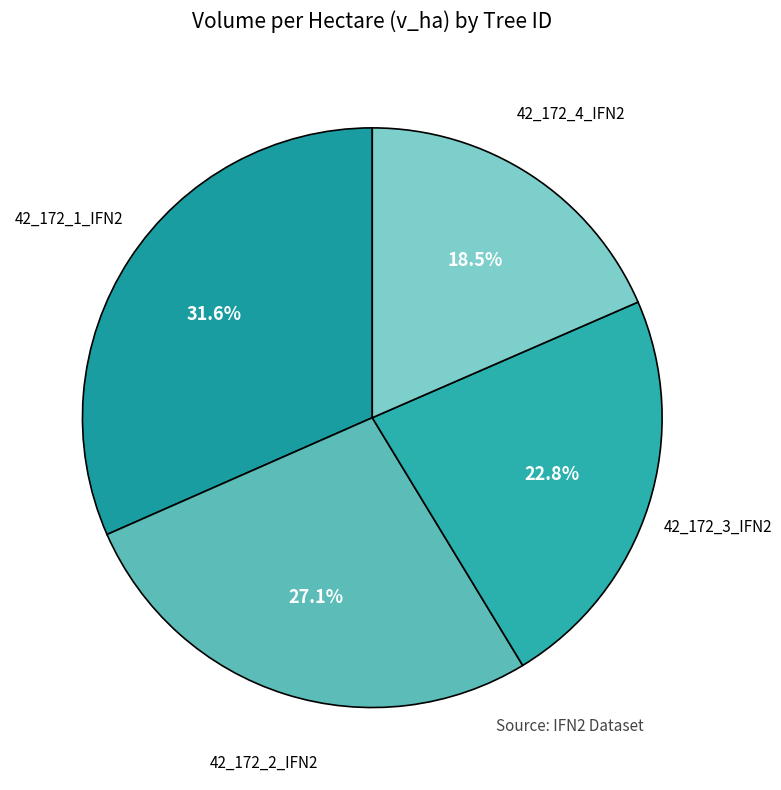

How many slices are in this pie chart?

4